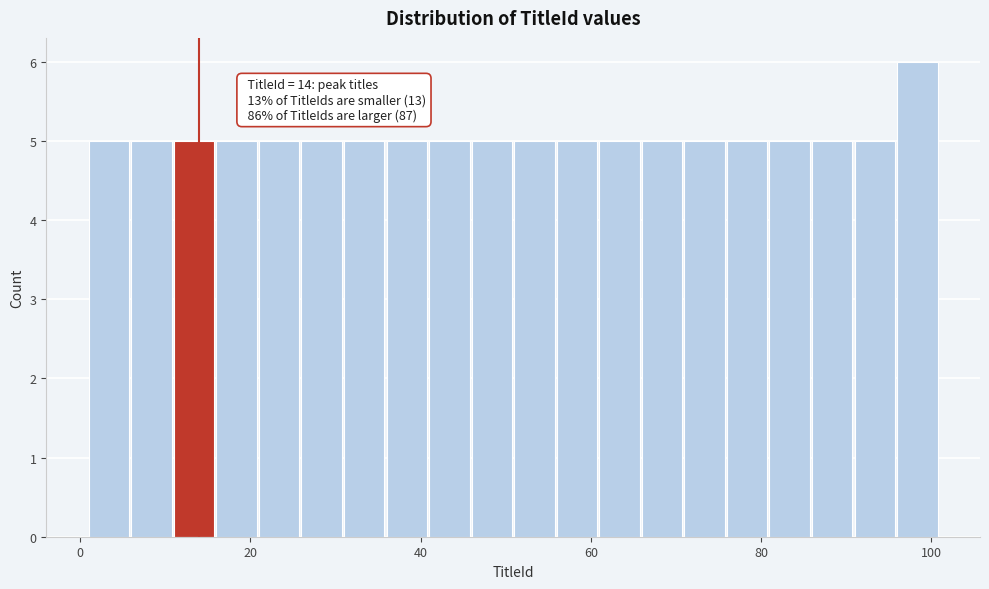

Read against the x-axis, roughly where is the centre of the tallest bar?

98